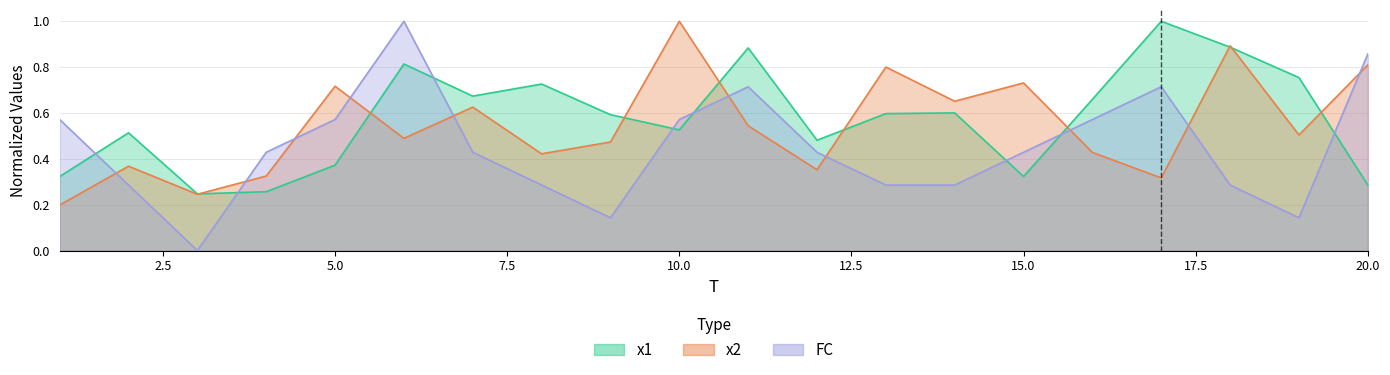

Reading right to left, list all the values displayed in this chart.

x1: 20=0.3	19=0.8	18=0.9	17=1.0	16=0.7	15=0.3	14=0.6	13=0.6	12=0.5	11=0.9	10=0.5	9=0.6	8=0.7	7=0.7	6=0.8	5=0.4	4=0.3	3=0.2	2=0.5	1=0.3
x2: 20=0.8	19=0.5	18=0.9	17=0.3	16=0.4	15=0.7	14=0.7	13=0.8	12=0.4	11=0.5	10=1.0	9=0.5	8=0.4	7=0.6	6=0.5	5=0.7	4=0.3	3=0.2	2=0.4	1=0.2
FC: 20=0.9	19=0.1	18=0.3	17=0.7	16=0.6	15=0.4	14=0.3	13=0.3	12=0.4	11=0.7	10=0.6	9=0.1	8=0.3	7=0.4	6=1.0	5=0.6	4=0.4	3=0.0	2=0.3	1=0.6